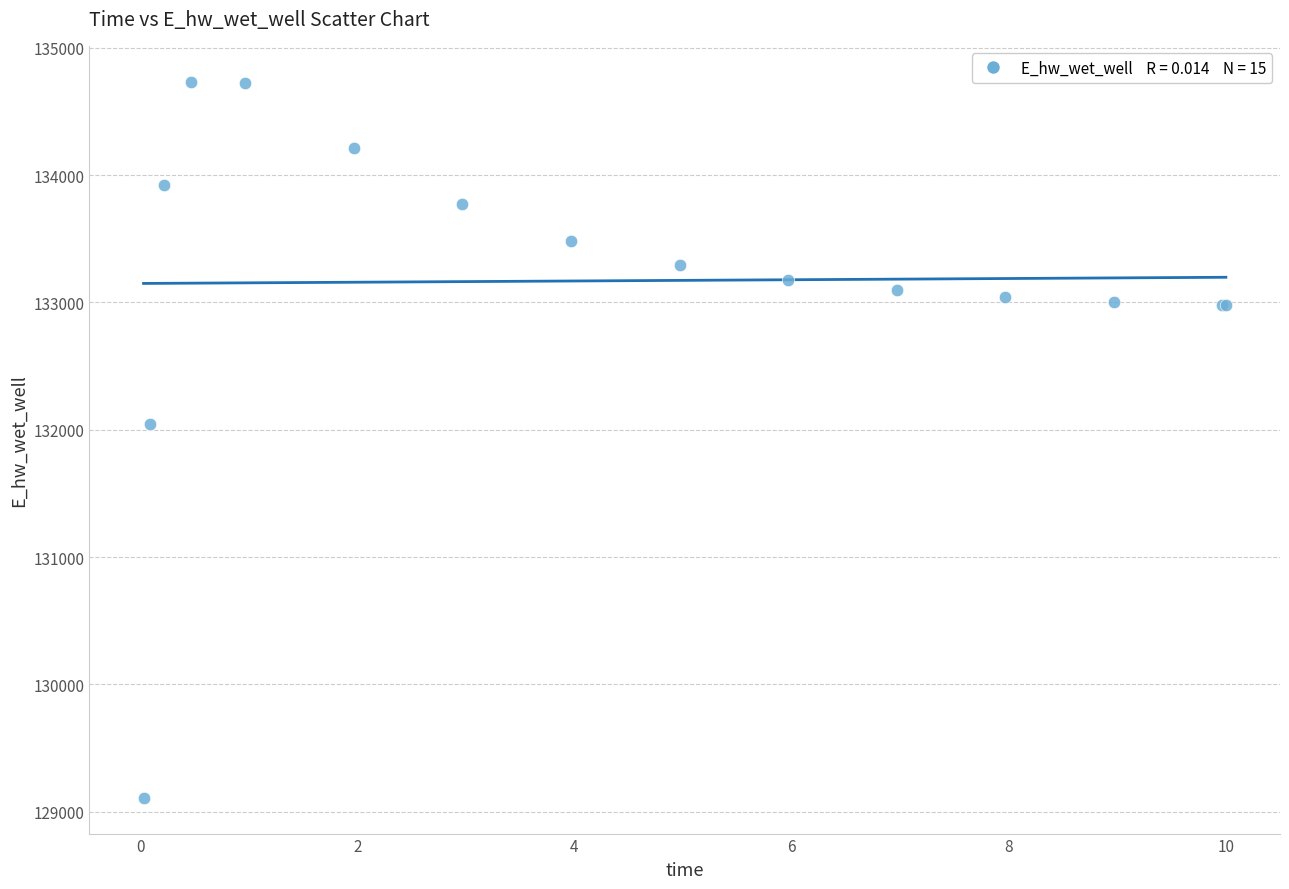

What Y value in the scatter plot is closest to 131922?

132044.8